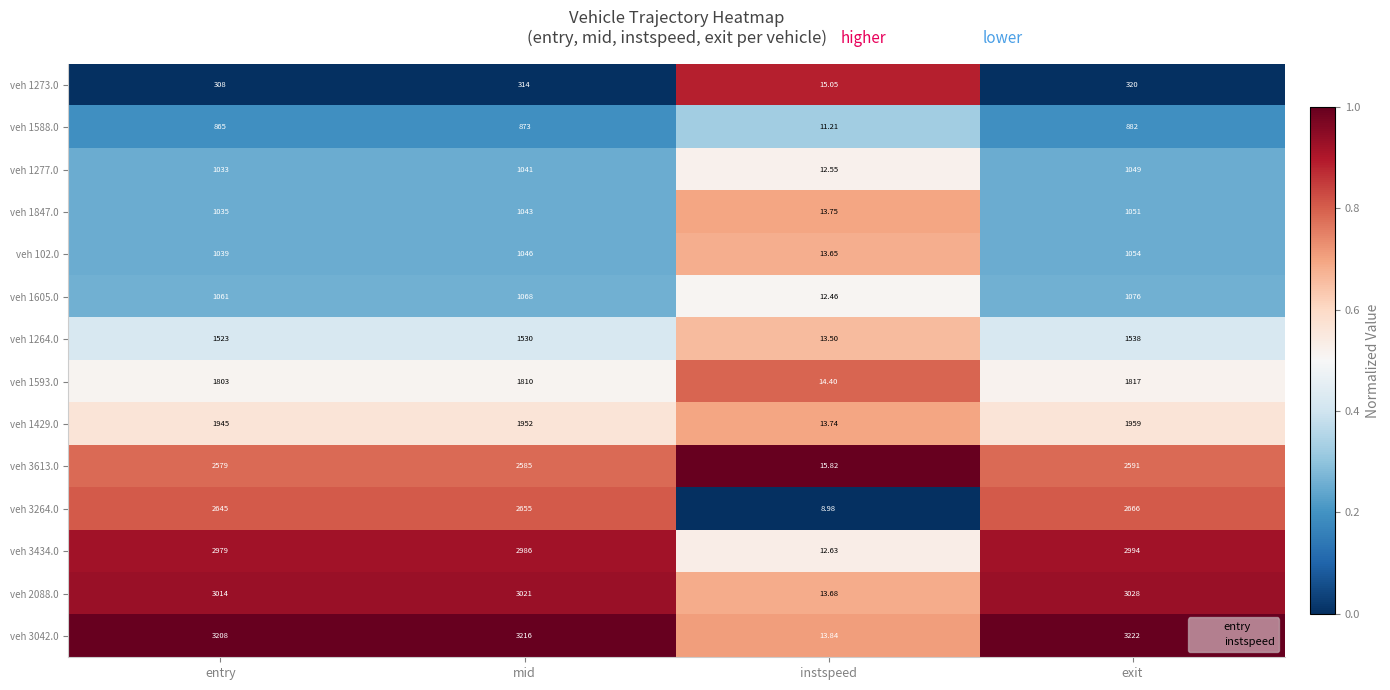

At which category is the sum across all series the highest?

exit